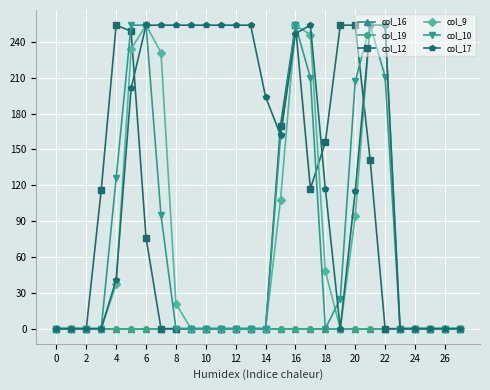

Is this an area chart (filled region under the line)?

No